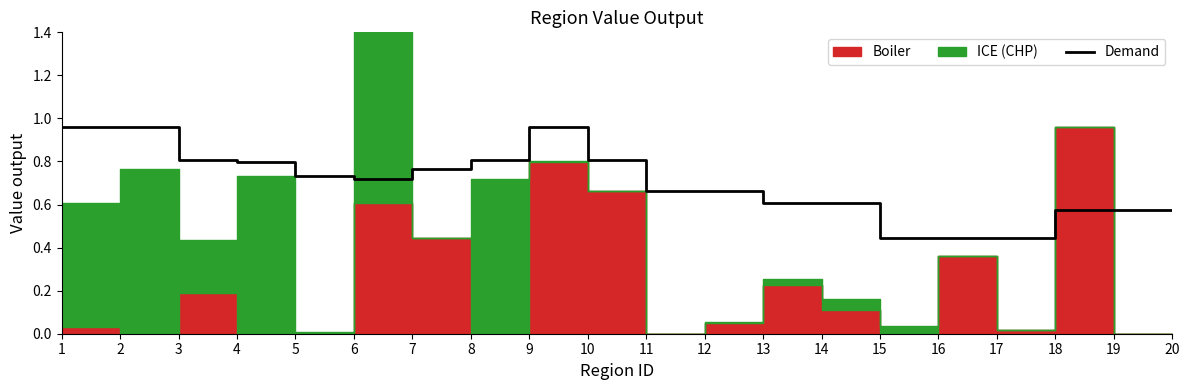

The Demand series shows 1.0 at 11. True or false?

False